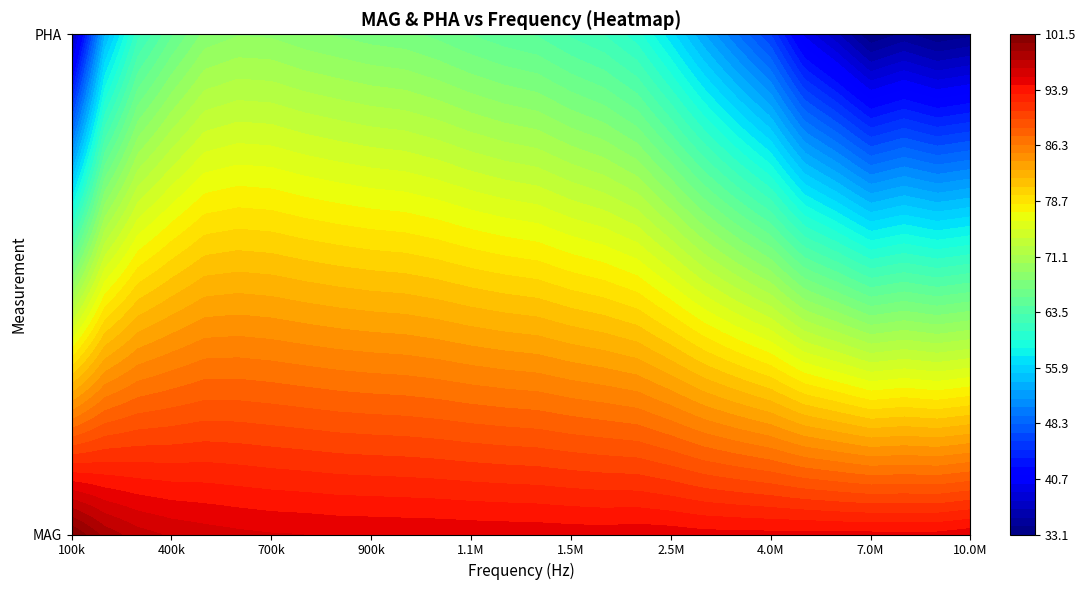

What is the average value of the 2000000 series?

77.7